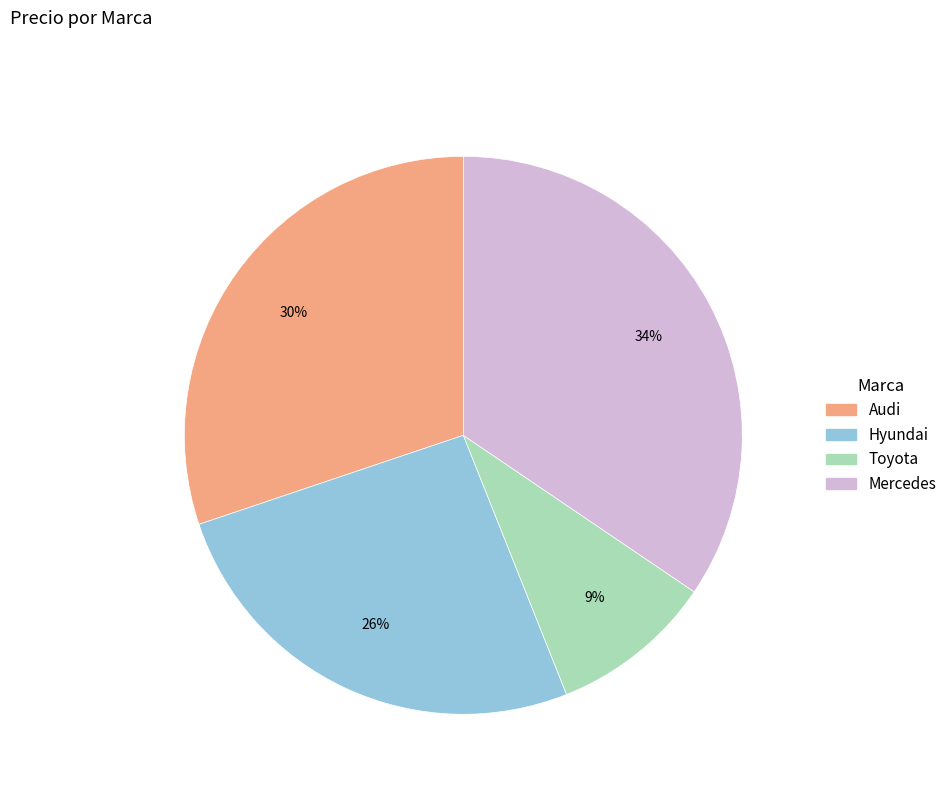

Does any single category account for the majority?

No